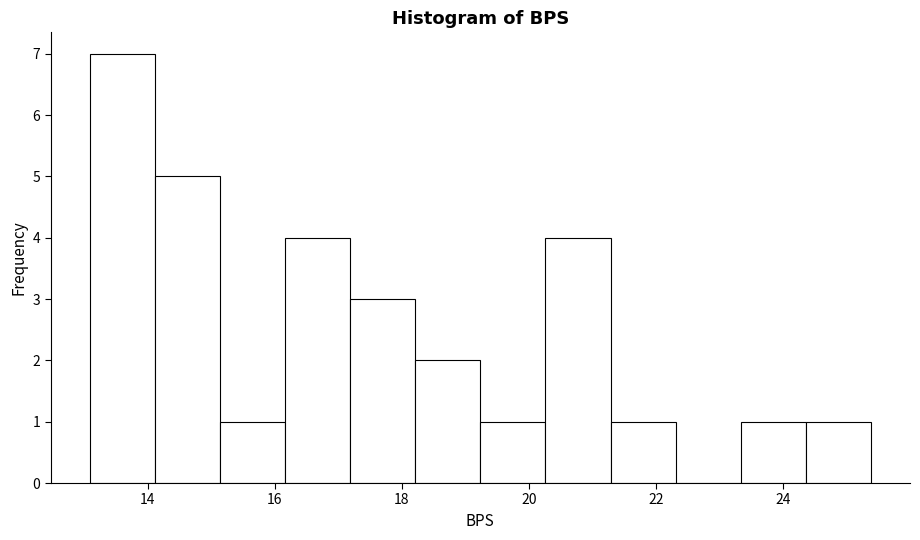

How tall is the bar that spans 16.2 to 17.2 on the x-axis? Neither the bar edges nor the heights are printed on the chart, so give them approximately, as read against the axes.

4